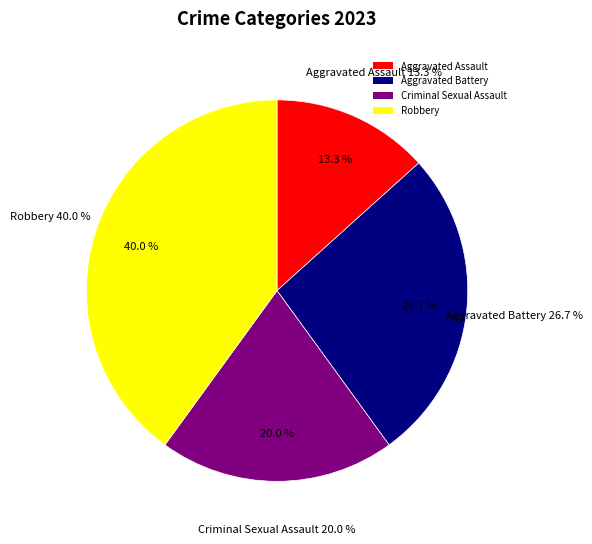

To the nearest percent, what portion does Aggravated Assault represent?

13%